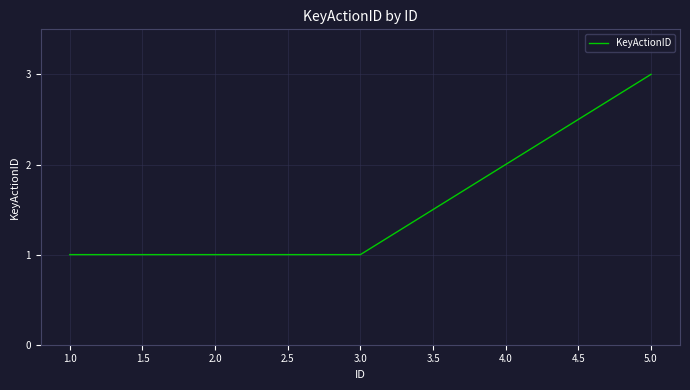

What value does the data have at 5.0?

3